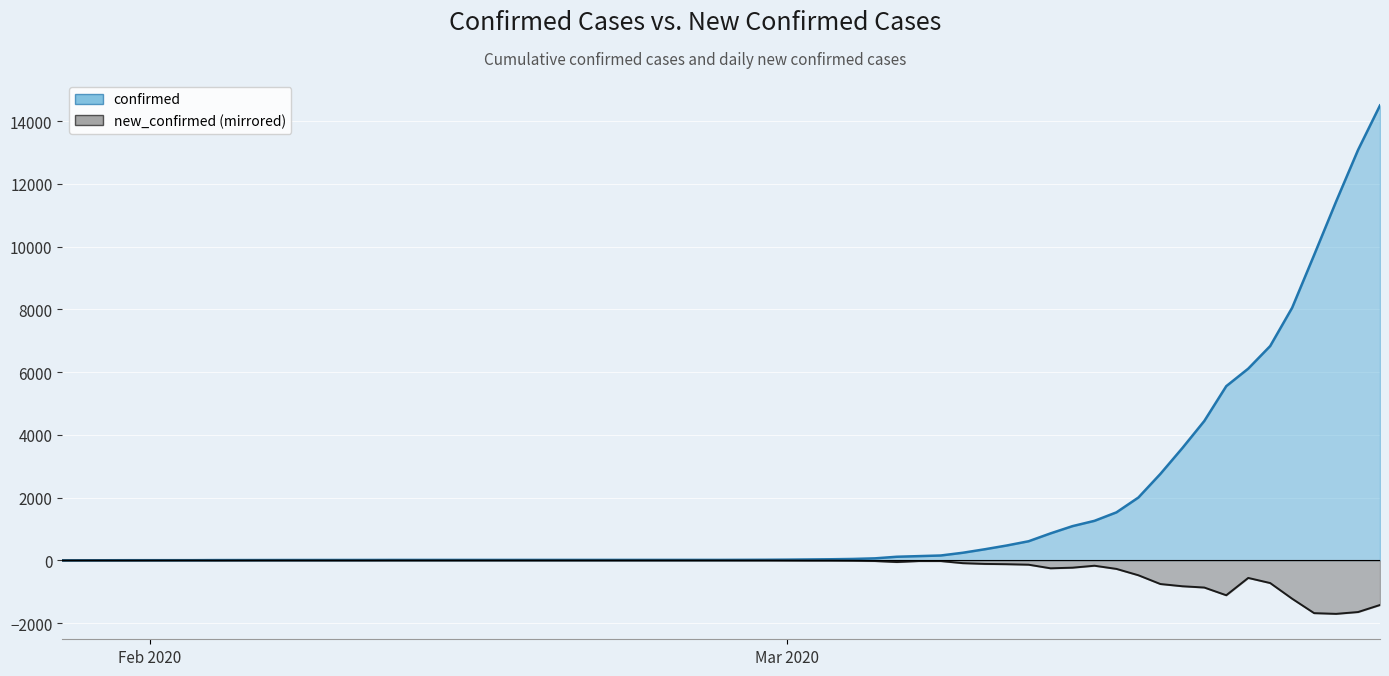

What is the difference between the highest and lowest values at 2020-03-06?

168